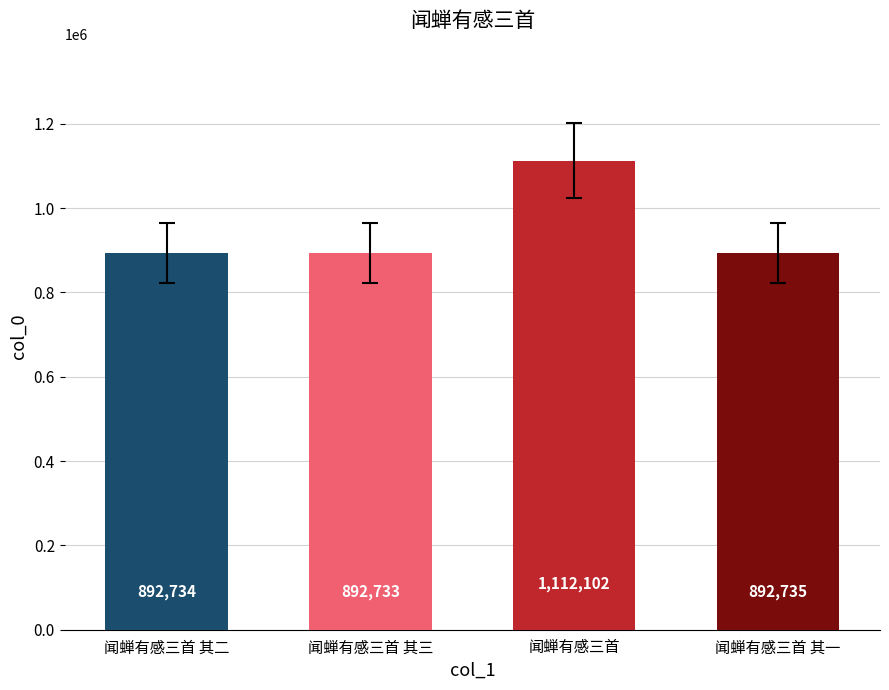

The value at 闻蝉有感三首 其二 is 1233733. True or false?

False